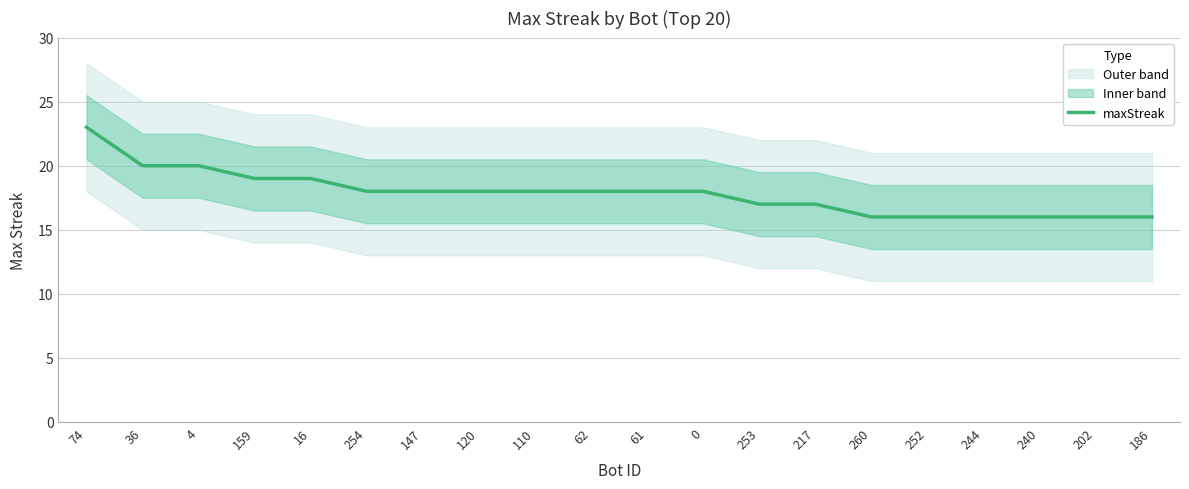

What is the minimum value shown in the chart?

16